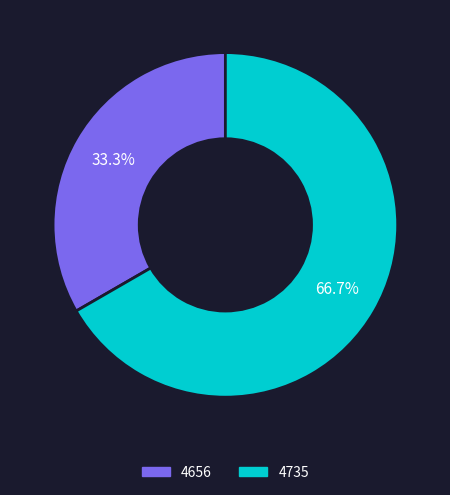

Rank the categories by value from highest to lowest.

4735, 4656